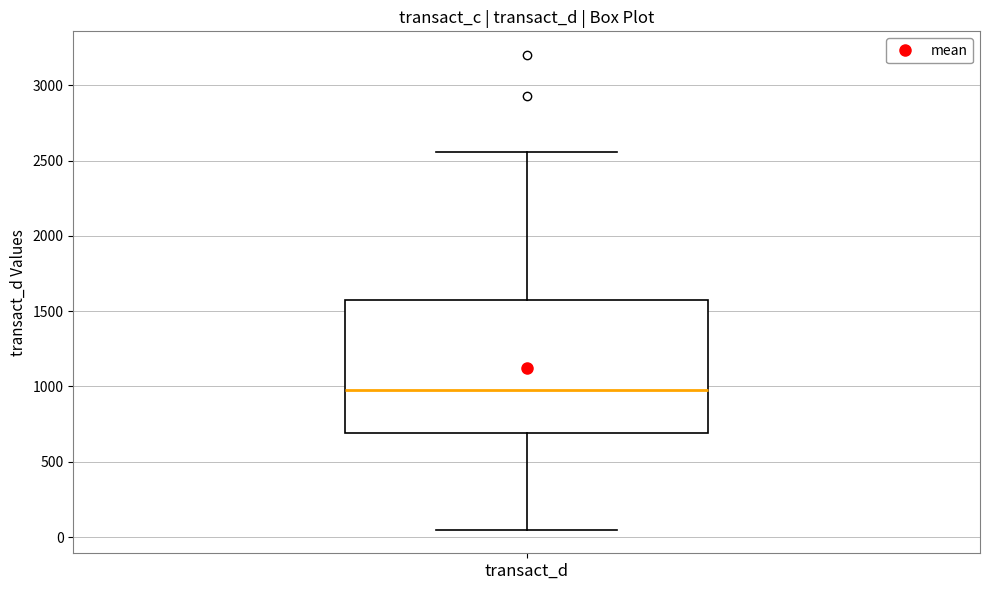

Read this box plot against the y-axis: the position of the median line, the range covered by the box, and the ends of both whiskers. The values are not printed on the chart, so give them approximately, as read against the axis.

median 1000, box 700 to 1550, whiskers 50 to 2550